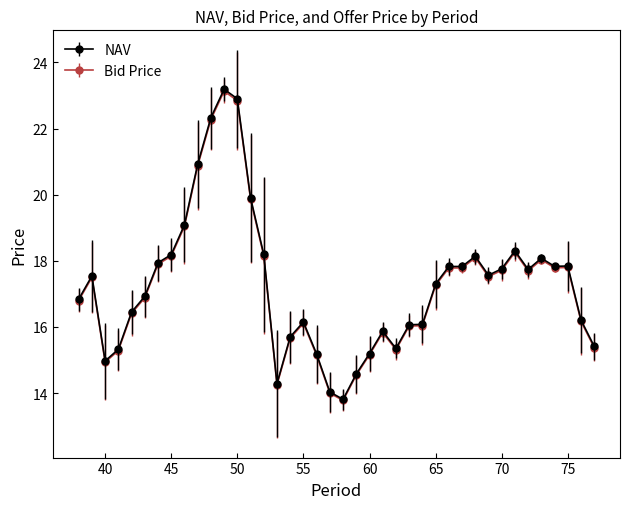

True or false: NAV has more than 2 points higher than both neighbors.

True